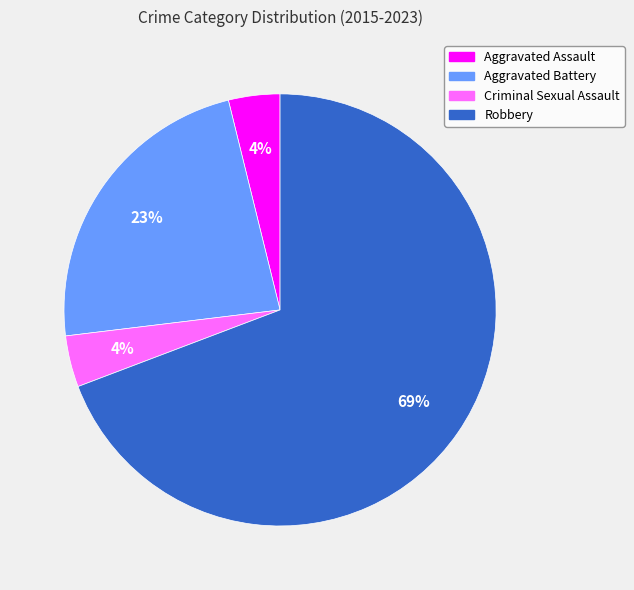

Which category accounts for the majority?

Robbery